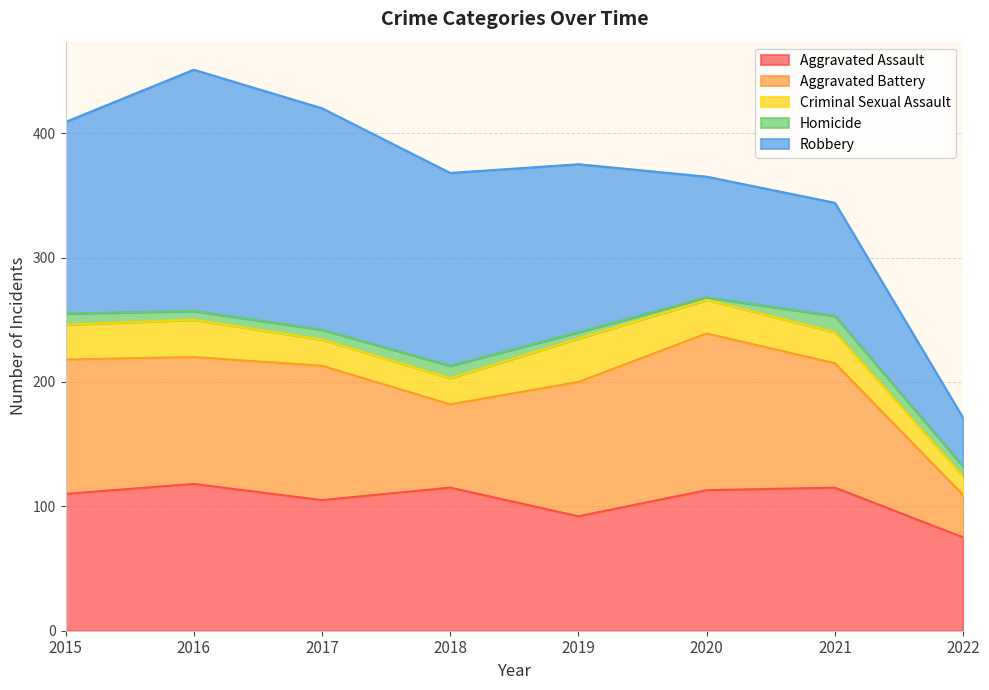

Which has a higher value, 2020 or 2022?

2020